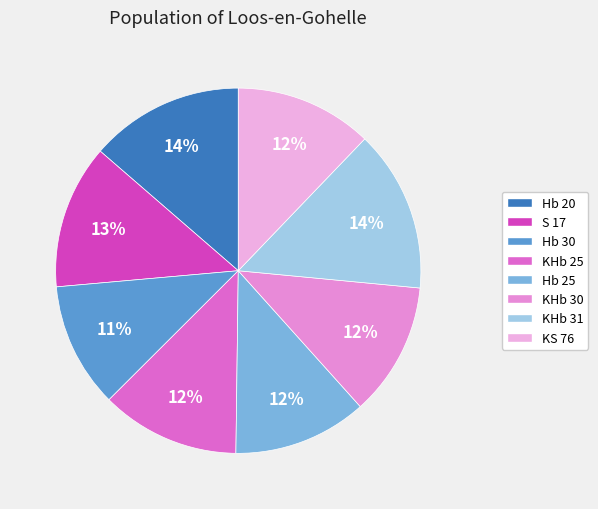

True or false: Hb 30 accounts for 11% of the total.

True